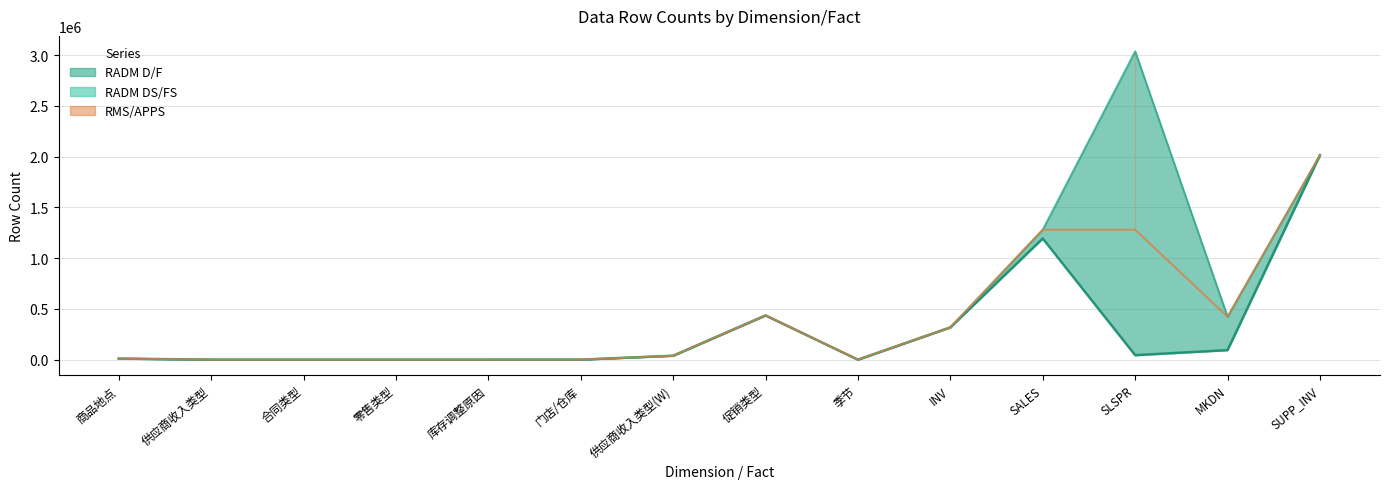

At which label does RADM D/F Line first exceed 38714?

促销类型